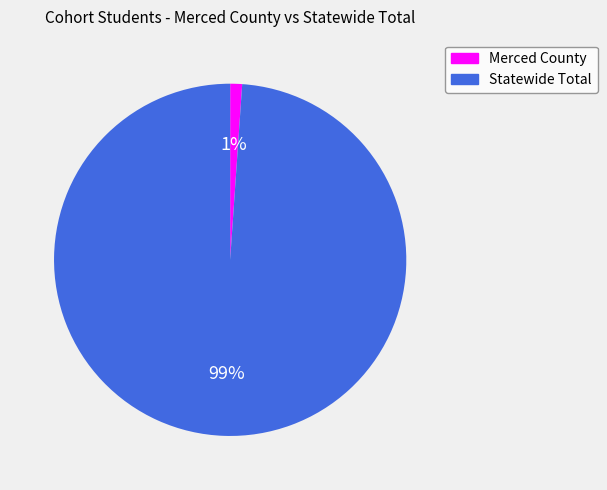

To the nearest percent, what portion does Statewide Total represent?

99%